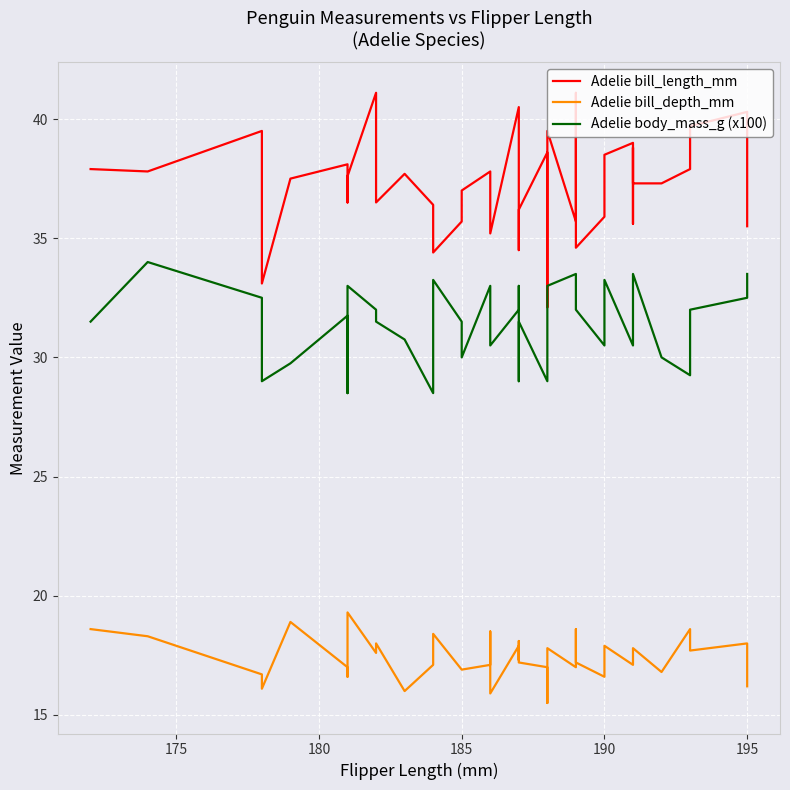

How many values in the Adelie bill_depth_mm series exceed 17?

25